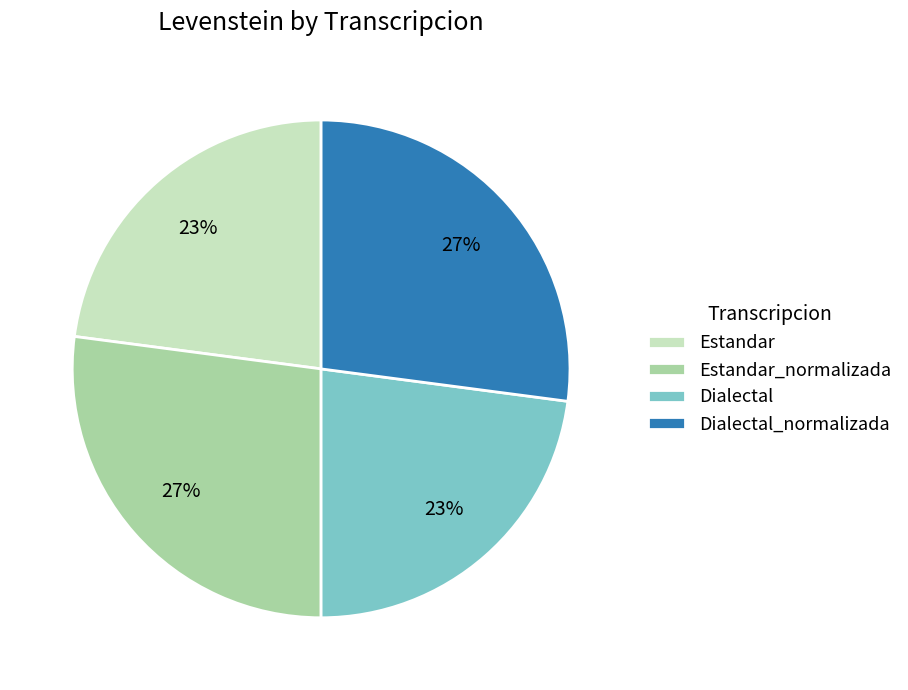

To the nearest percent, what is the difference between the largest and smallest slice percentages?

4%